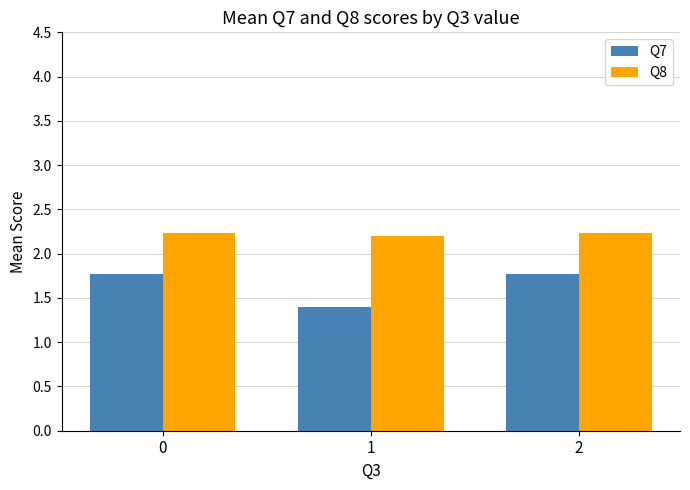

What is the difference between the maximum and minimum values in the Q7 series?

0.4